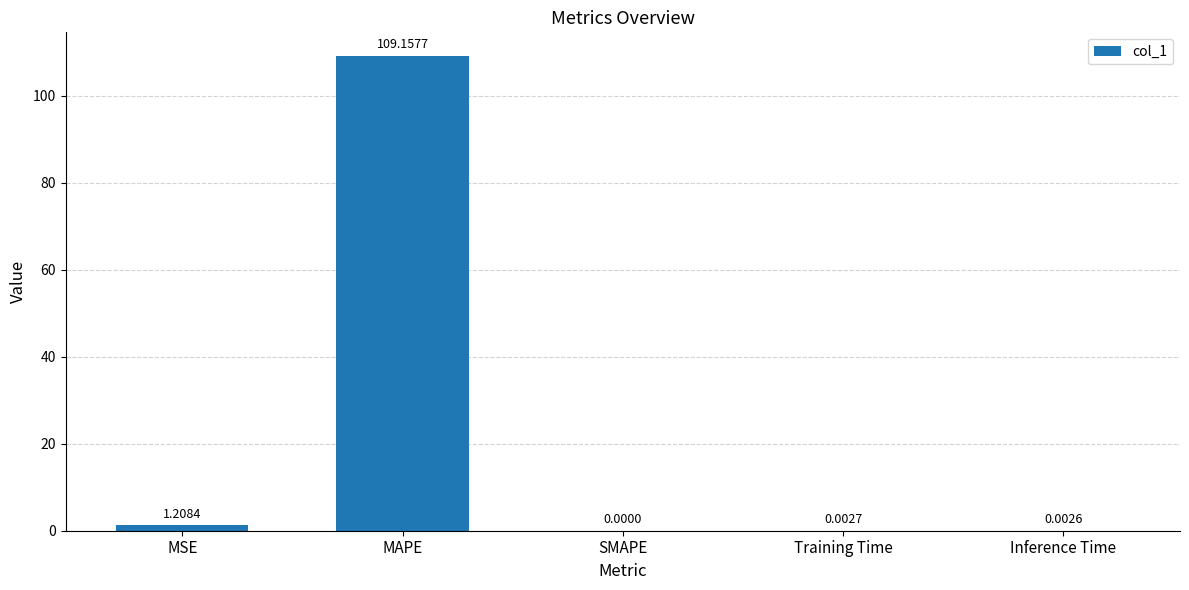

What is the greatest value displayed?

109.2